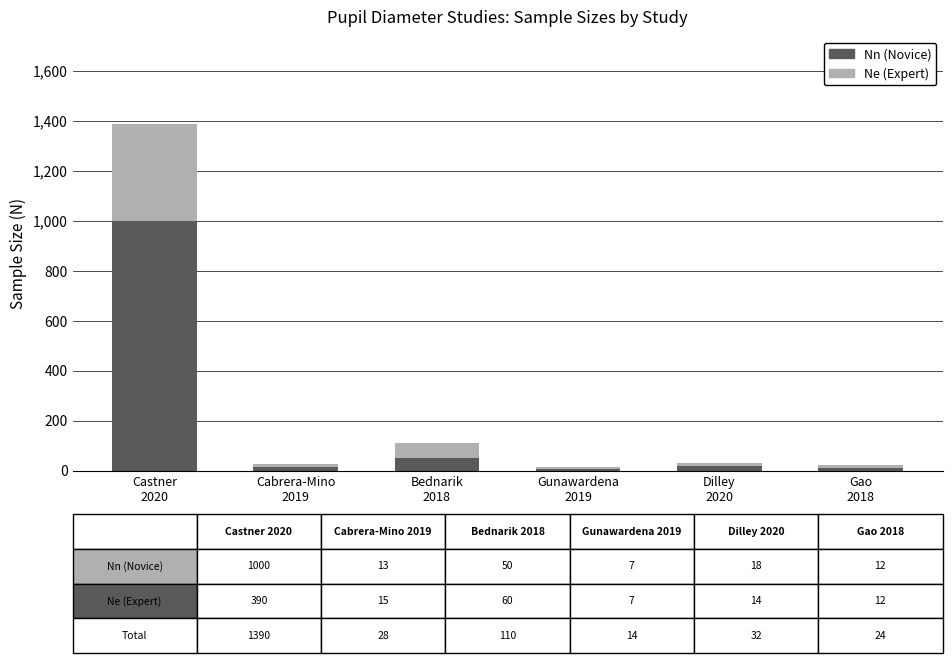

What is the maximum value for Nn (Novice)?

1000